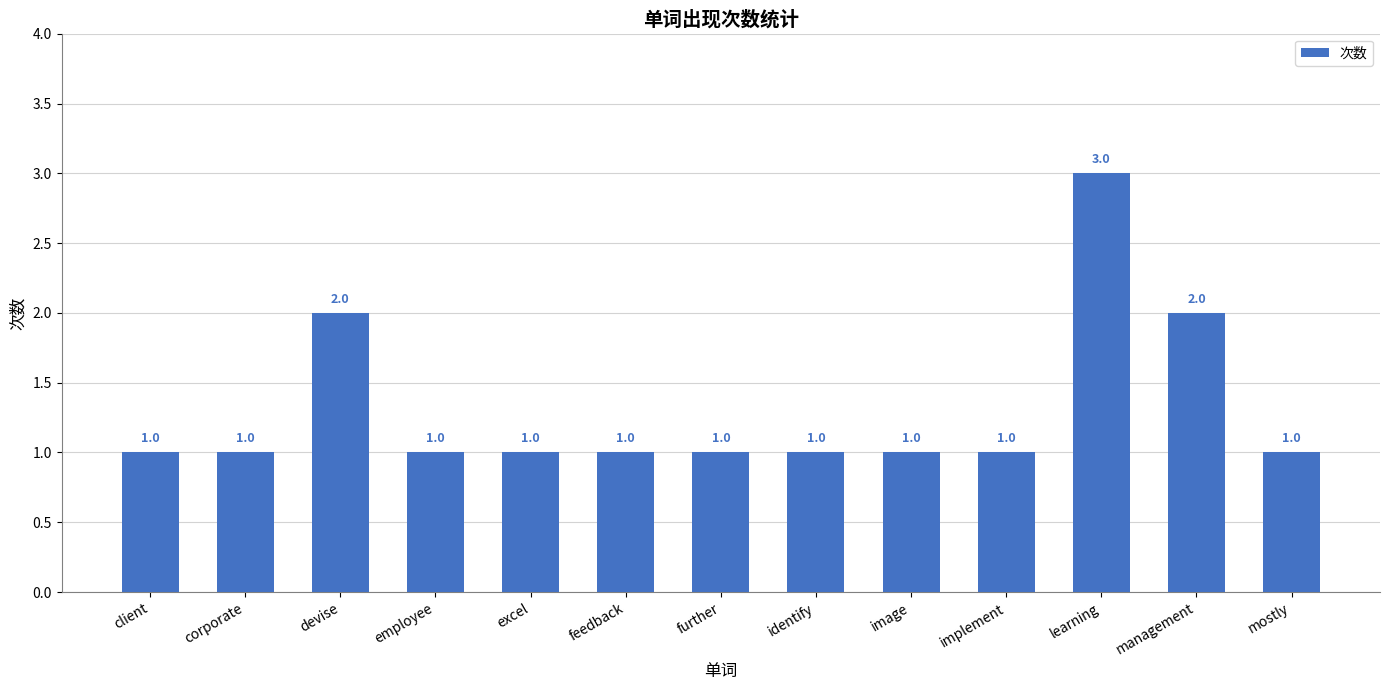

What is the ratio of the value at employee to the value at learning?

0.3